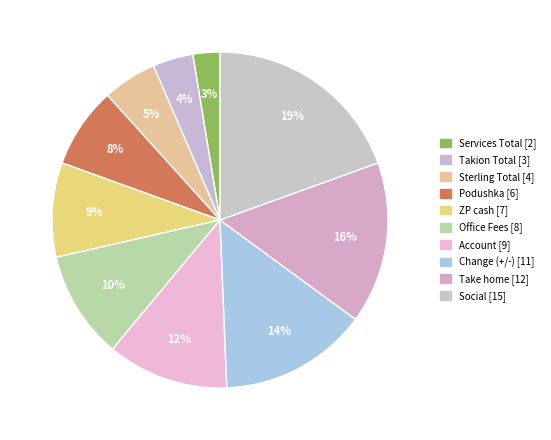

What is the smallest slice in the pie chart?

Services Total